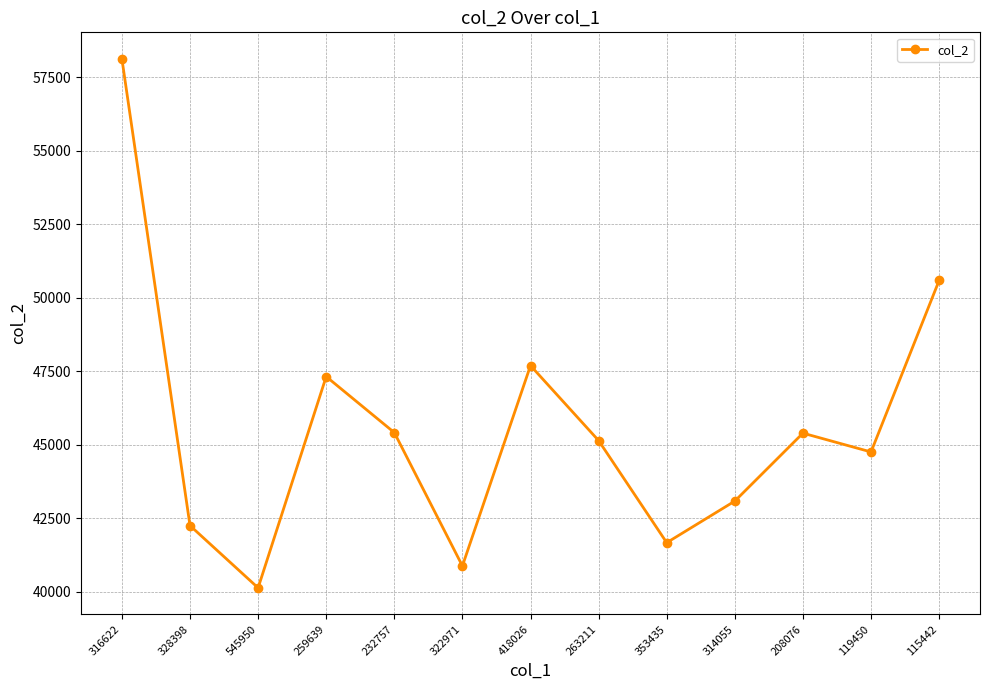

At which category does the data reach its first local peak?

259639